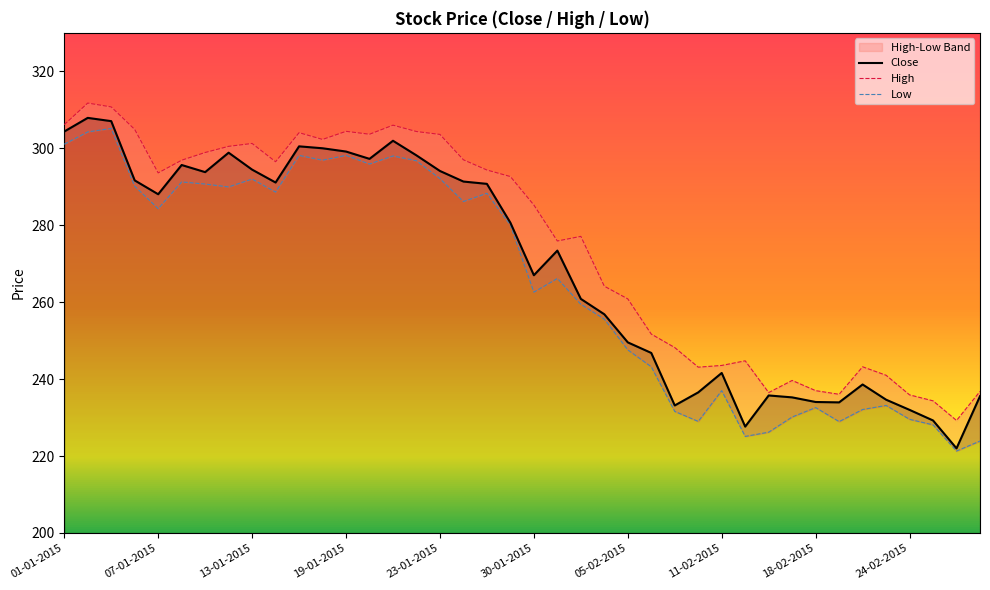

Which series has the widest spread of values?

Close